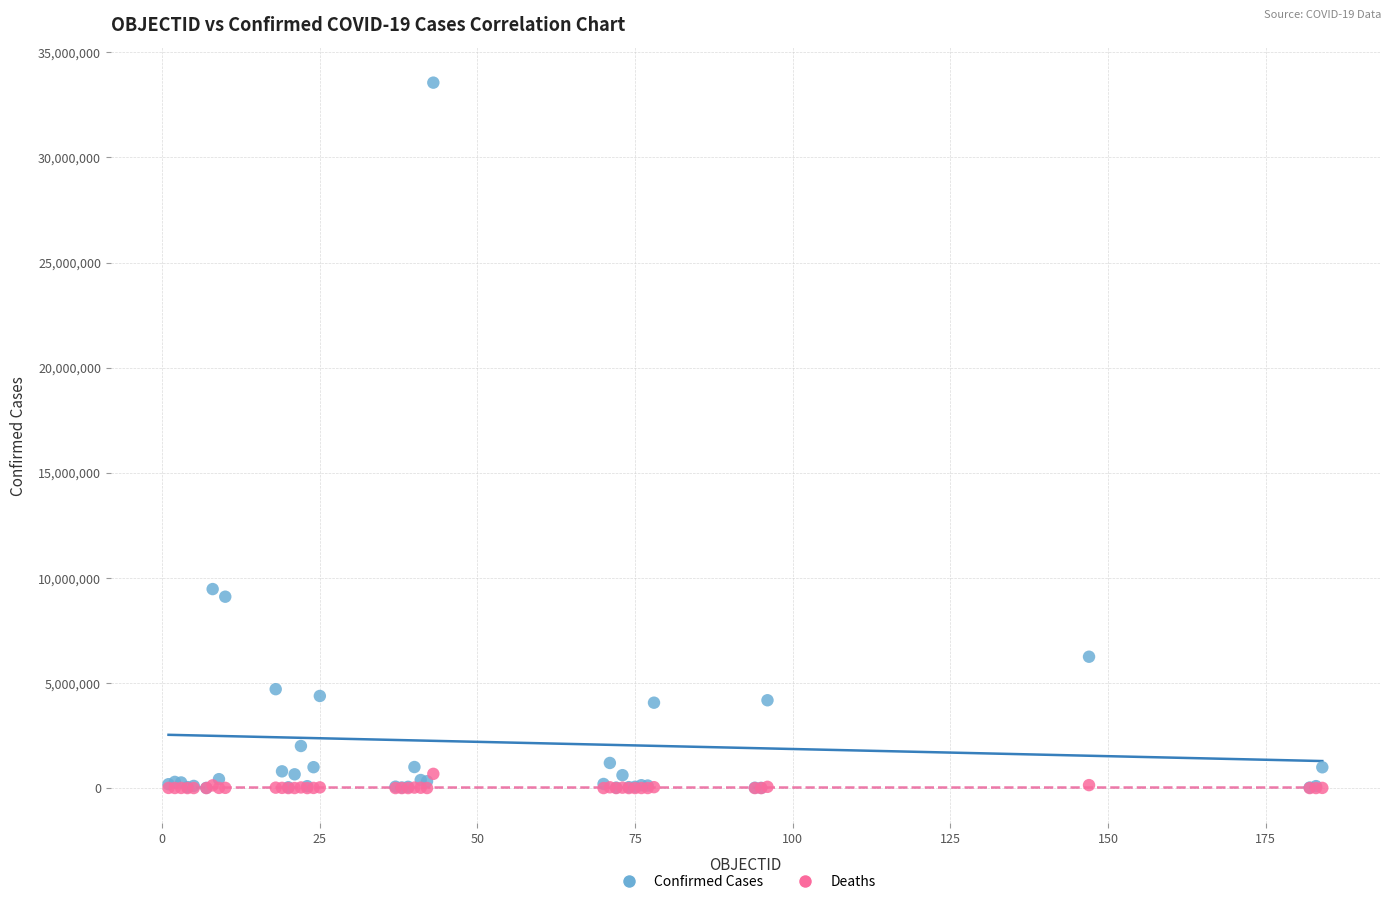

Which series has the widest spread of Y values?

Confirmed Cases